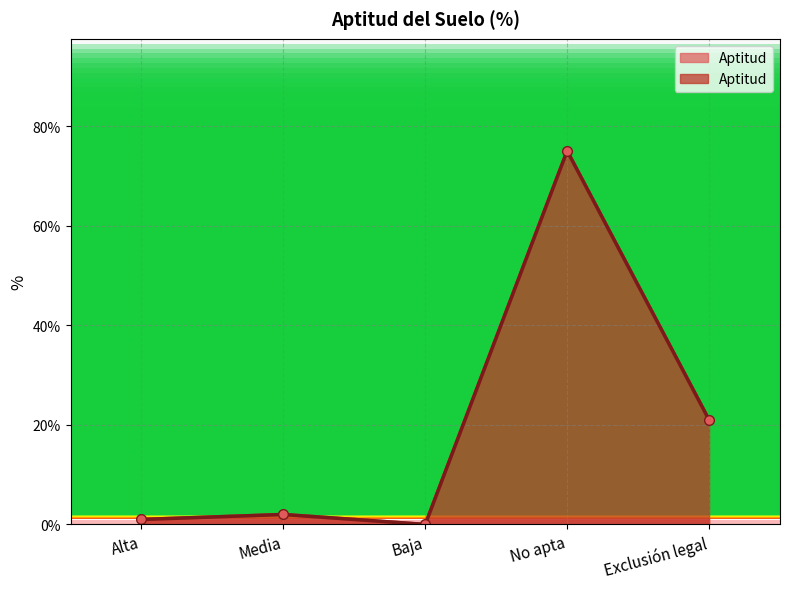

What is the maximum value shown in the chart?

75